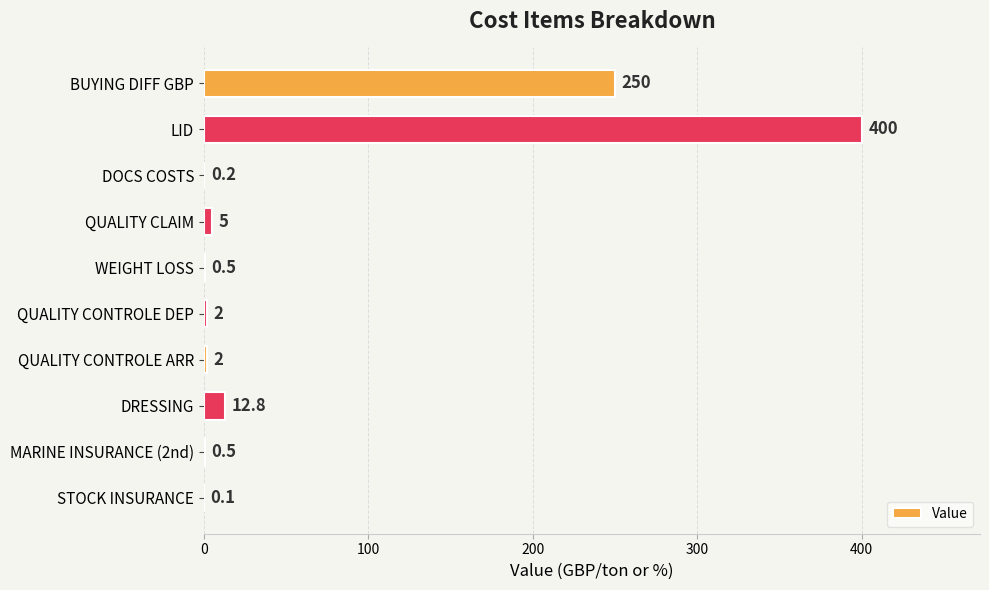

Which has a higher value, QUALITY CONTROLE ARR or LID?

LID